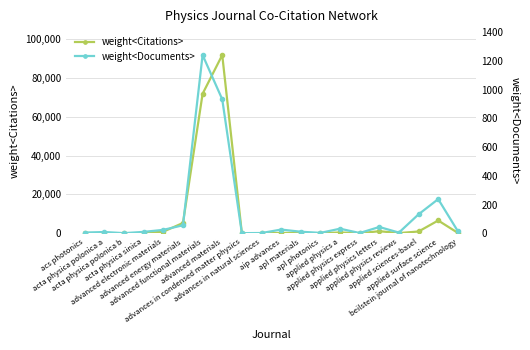

Is the value of weight<Citations> at advanced functional materials greater than the value of weight<Documents> at apl photonics?

Yes